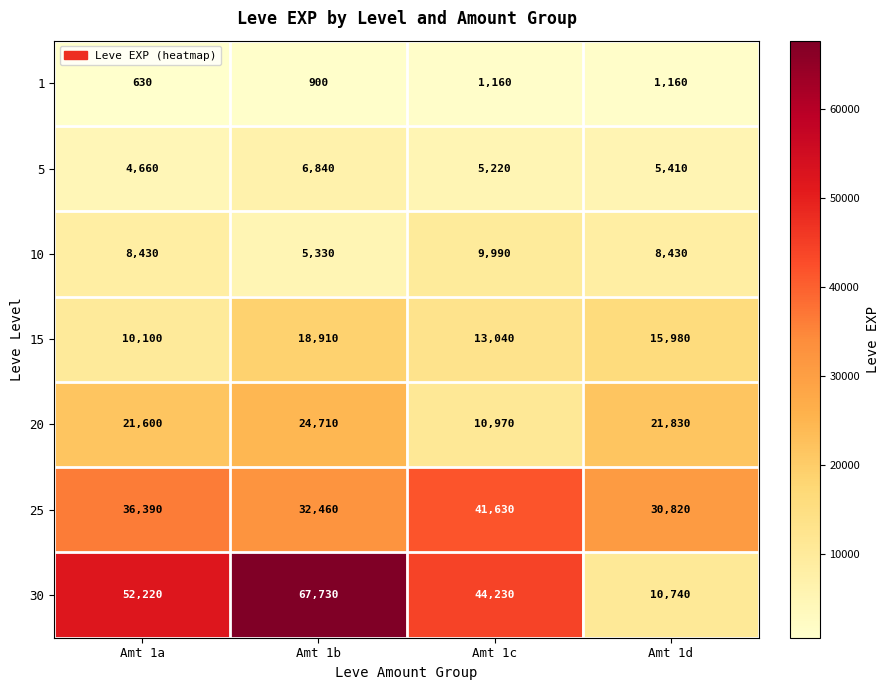

Where is 15 nearest to the value 14505?

Amt 1c